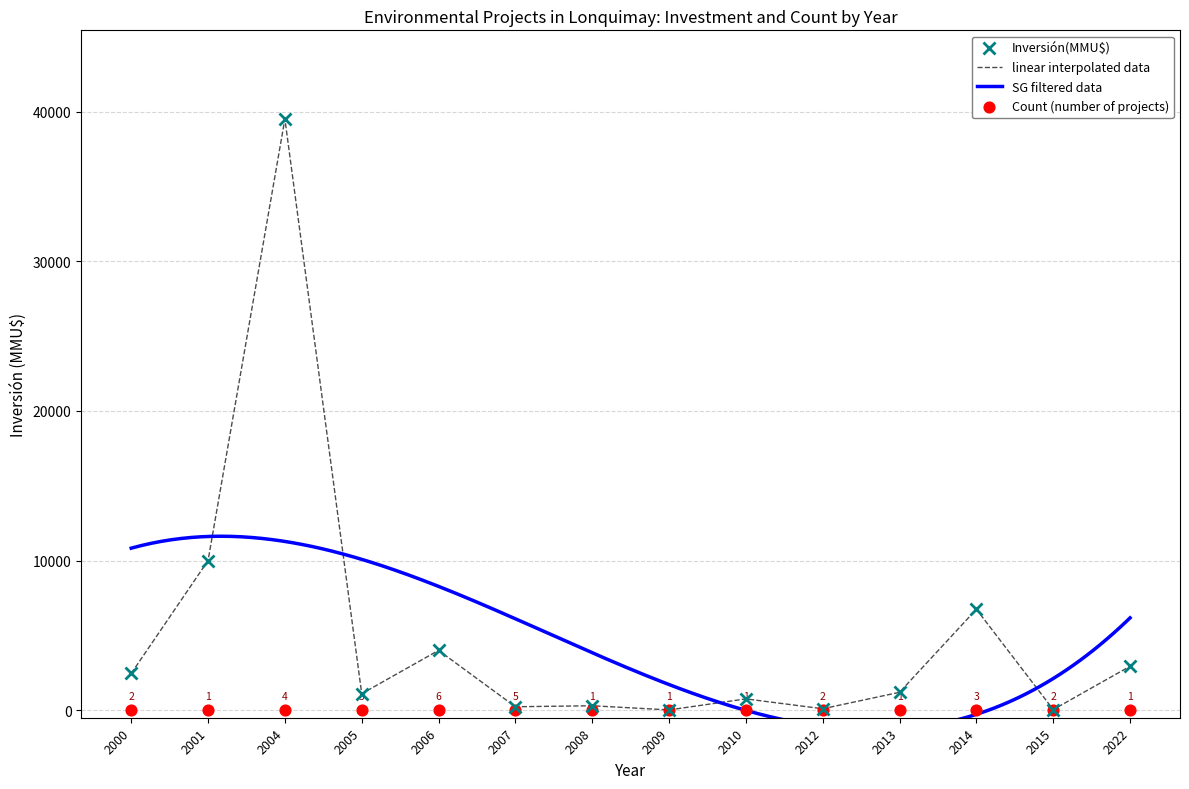

What is the change in value from 2004 to 2013?

-38310